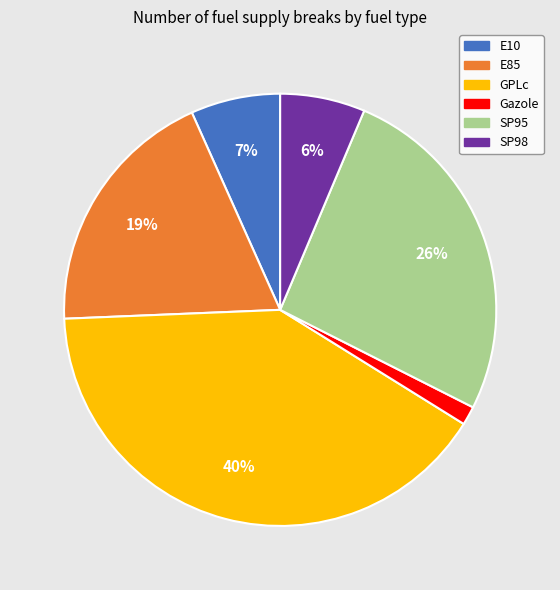

What percentage is the Gazole slice, to the nearest percent?

1%